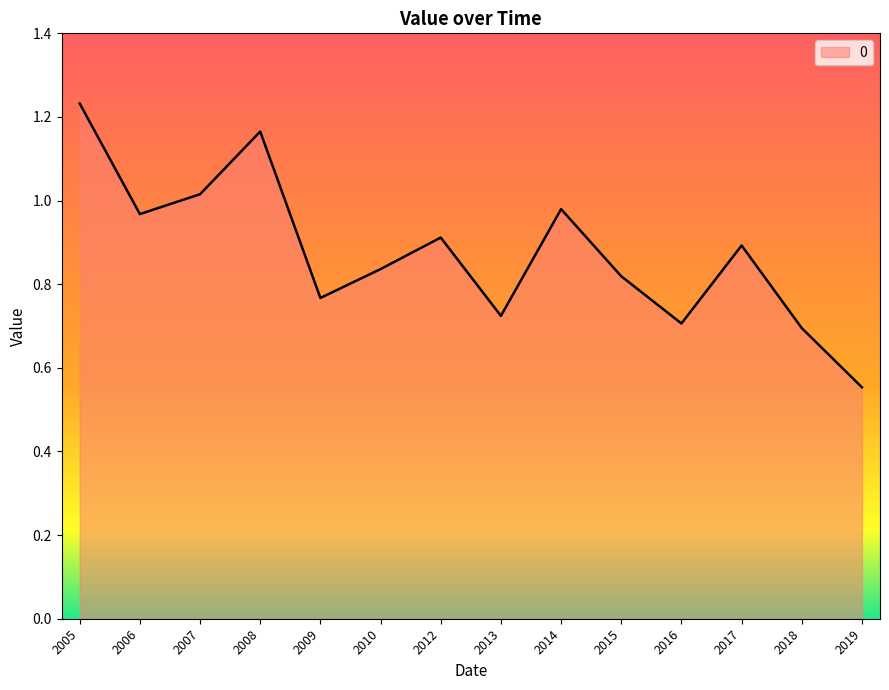

At which label is the value closest to 0?

2019